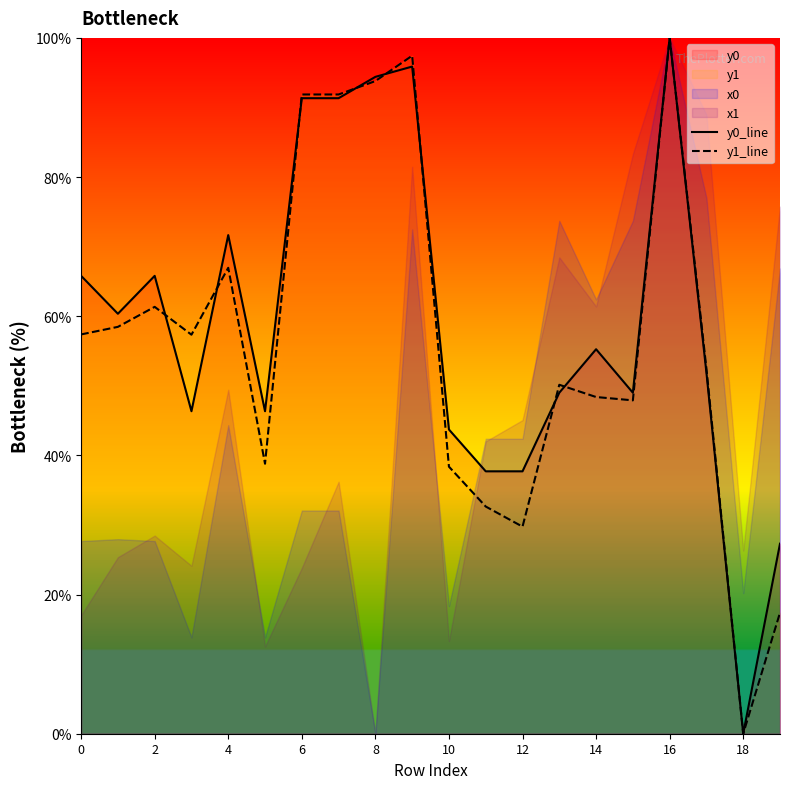

Is it true that y1_line equals 136.2 at 8?

False